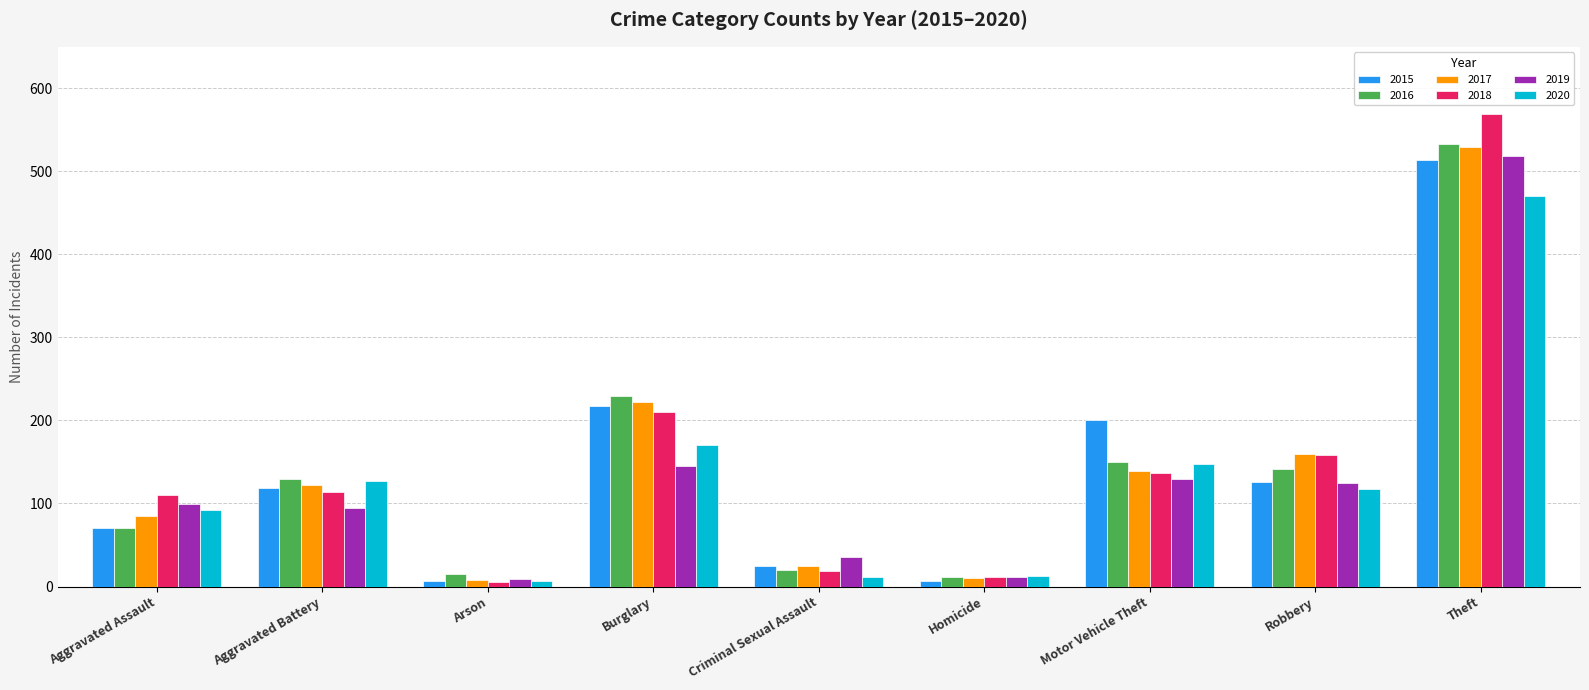

What is the difference between the 2016 values at Burglary and Motor Vehicle Theft?

80